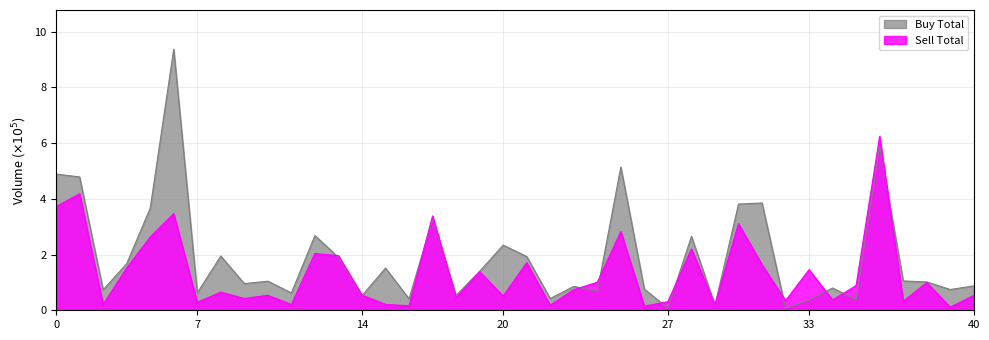

Rank the series by their maximum value, from highest to lowest.

Buy Total, Sell Total